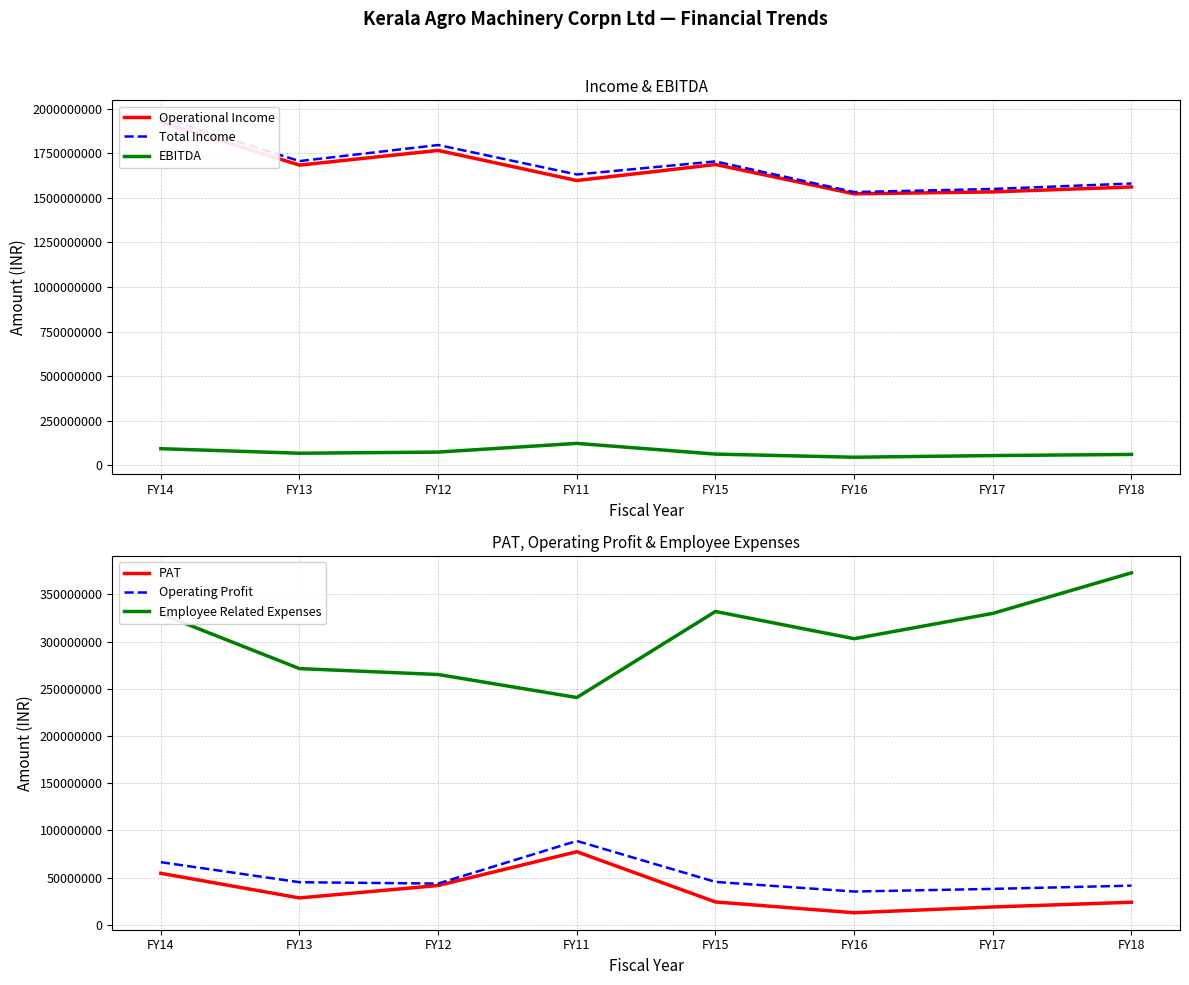

What position from the right is FY17?

2